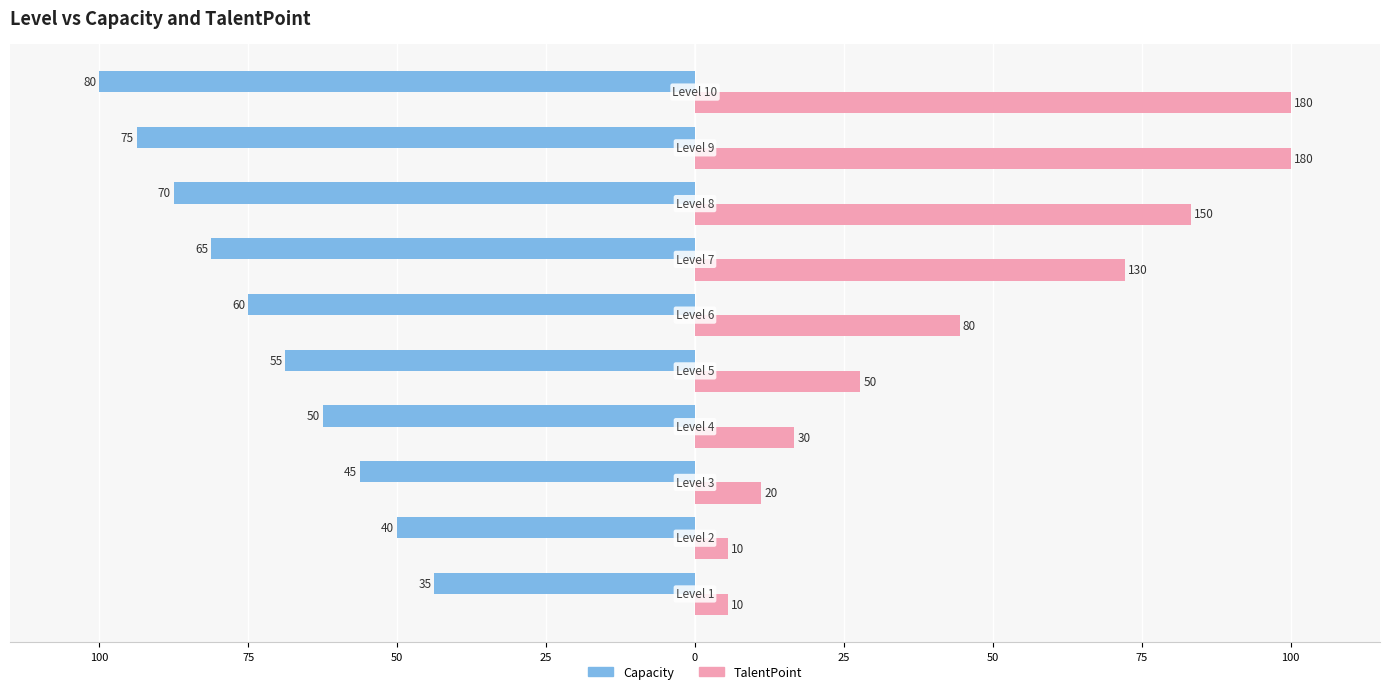

What are all the series names shown in the legend?

Capacity, TalentPoint